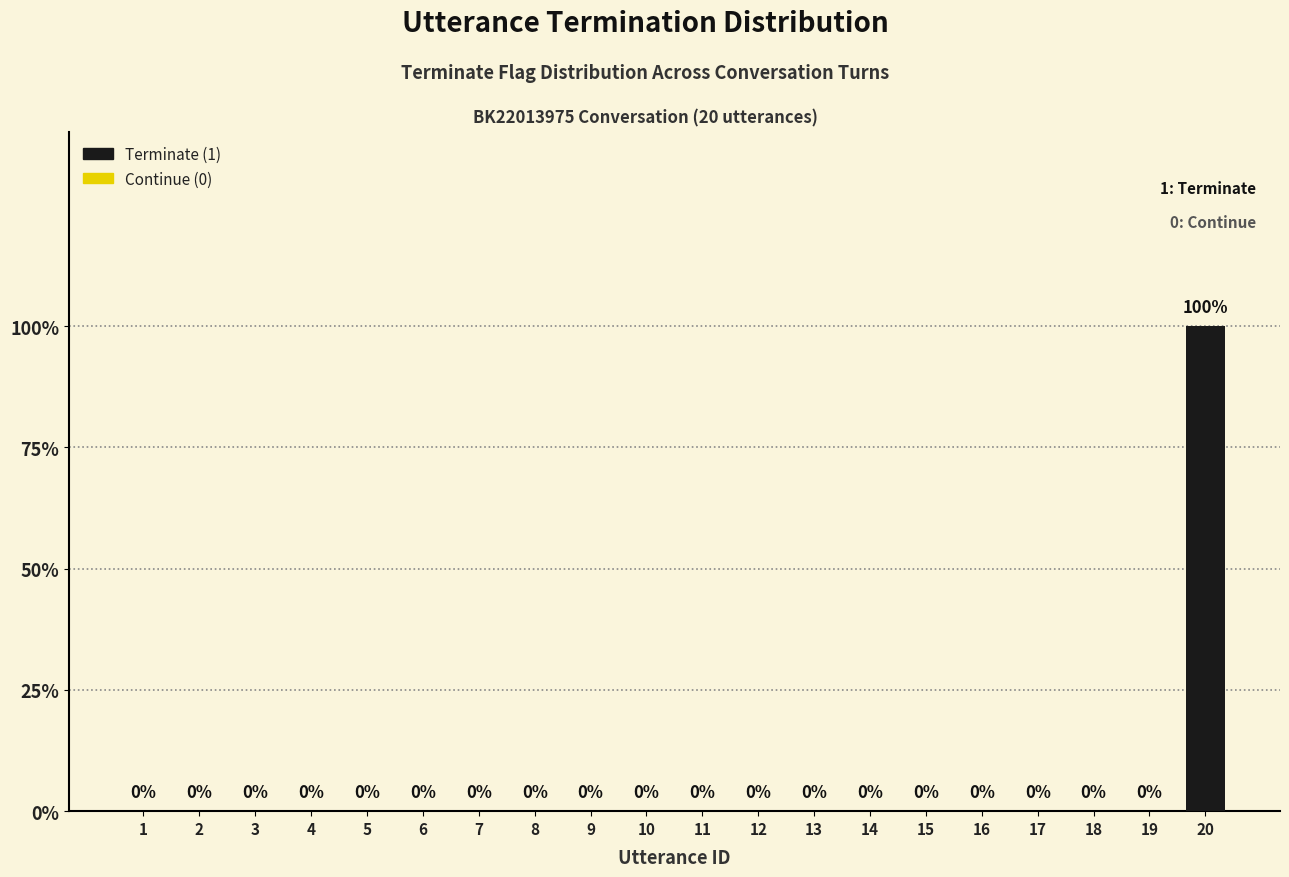

The value at 3 is 0. True or false?

True